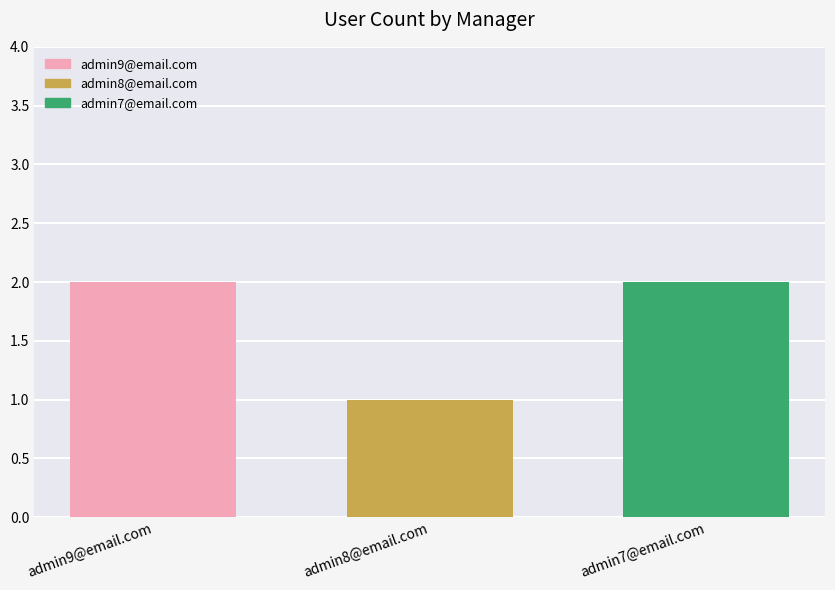

Reading left to right, extract all data points from this chart.

admin9@email.com=2	admin8@email.com=1	admin7@email.com=2